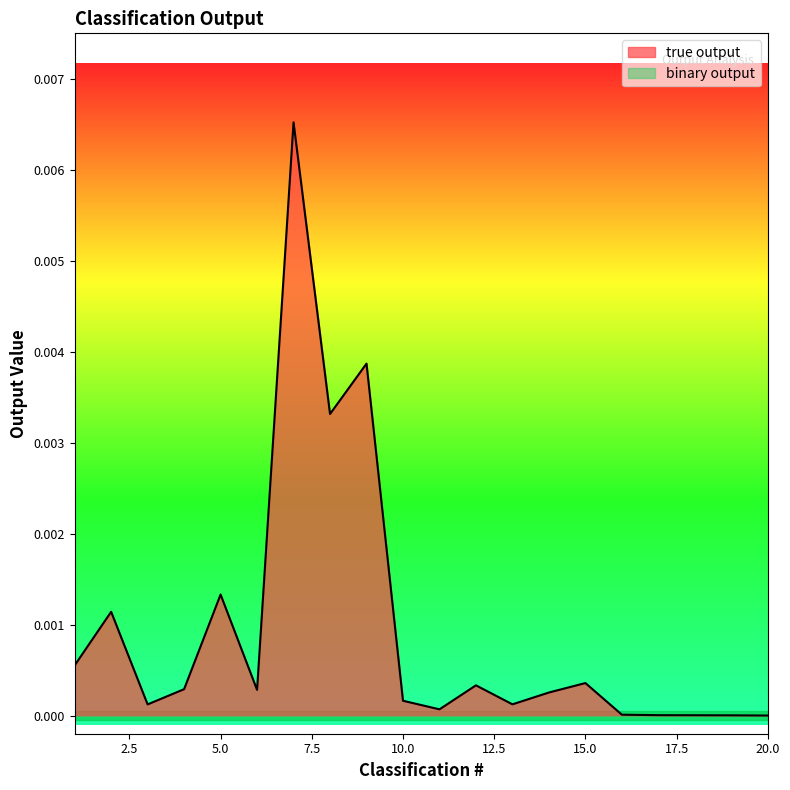

The value at 16 is 0.0. True or false?

False